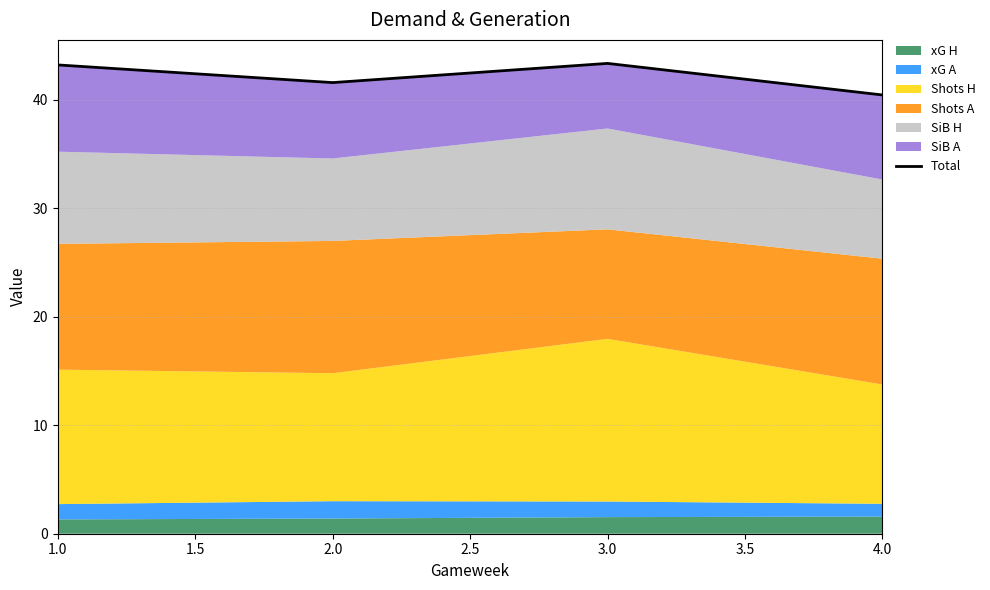

What is the average value?

42.2